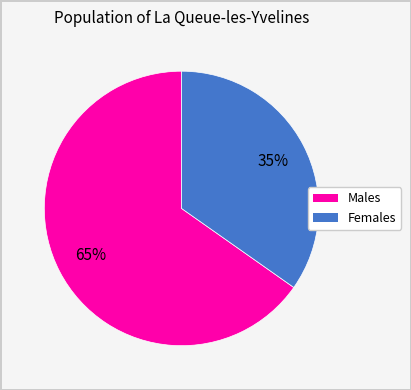

To the nearest percent, what is the average slice percentage?

50%